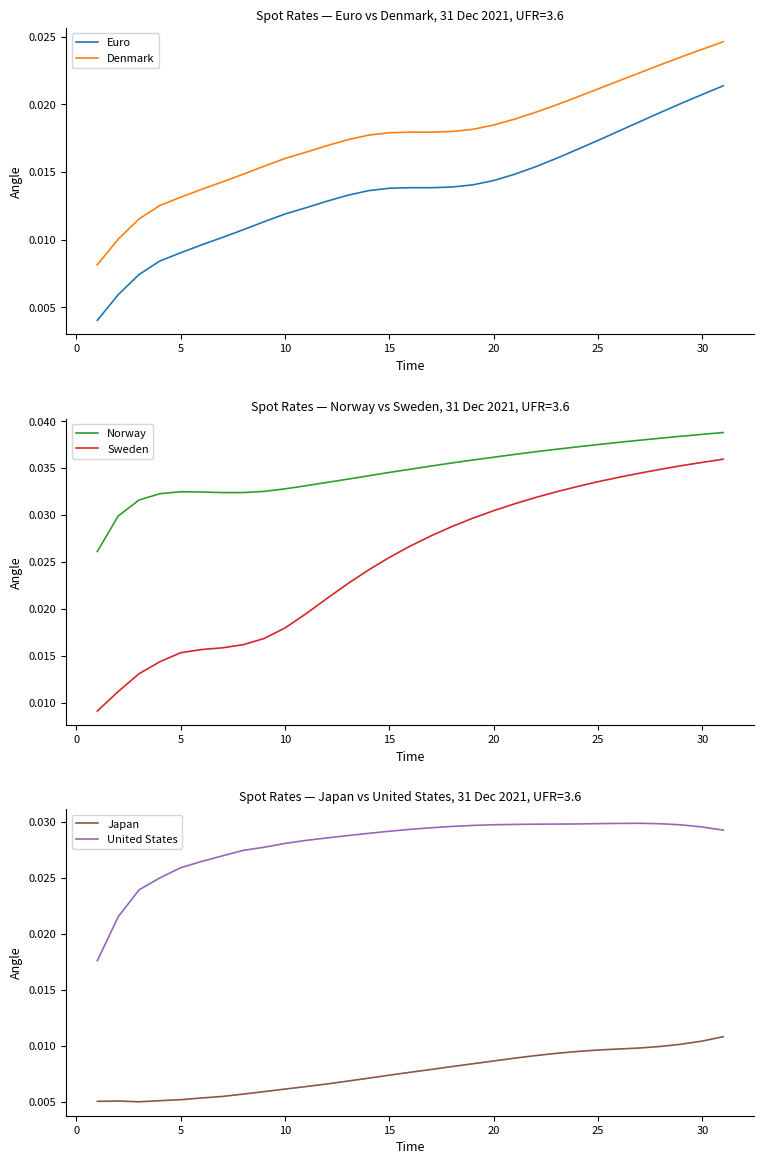

True or false: Japan and United States cross at least once.

False